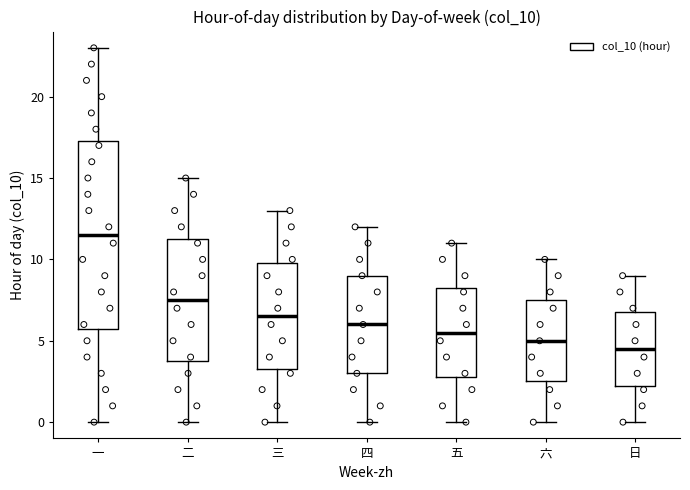

Which box has the highest median line?

一